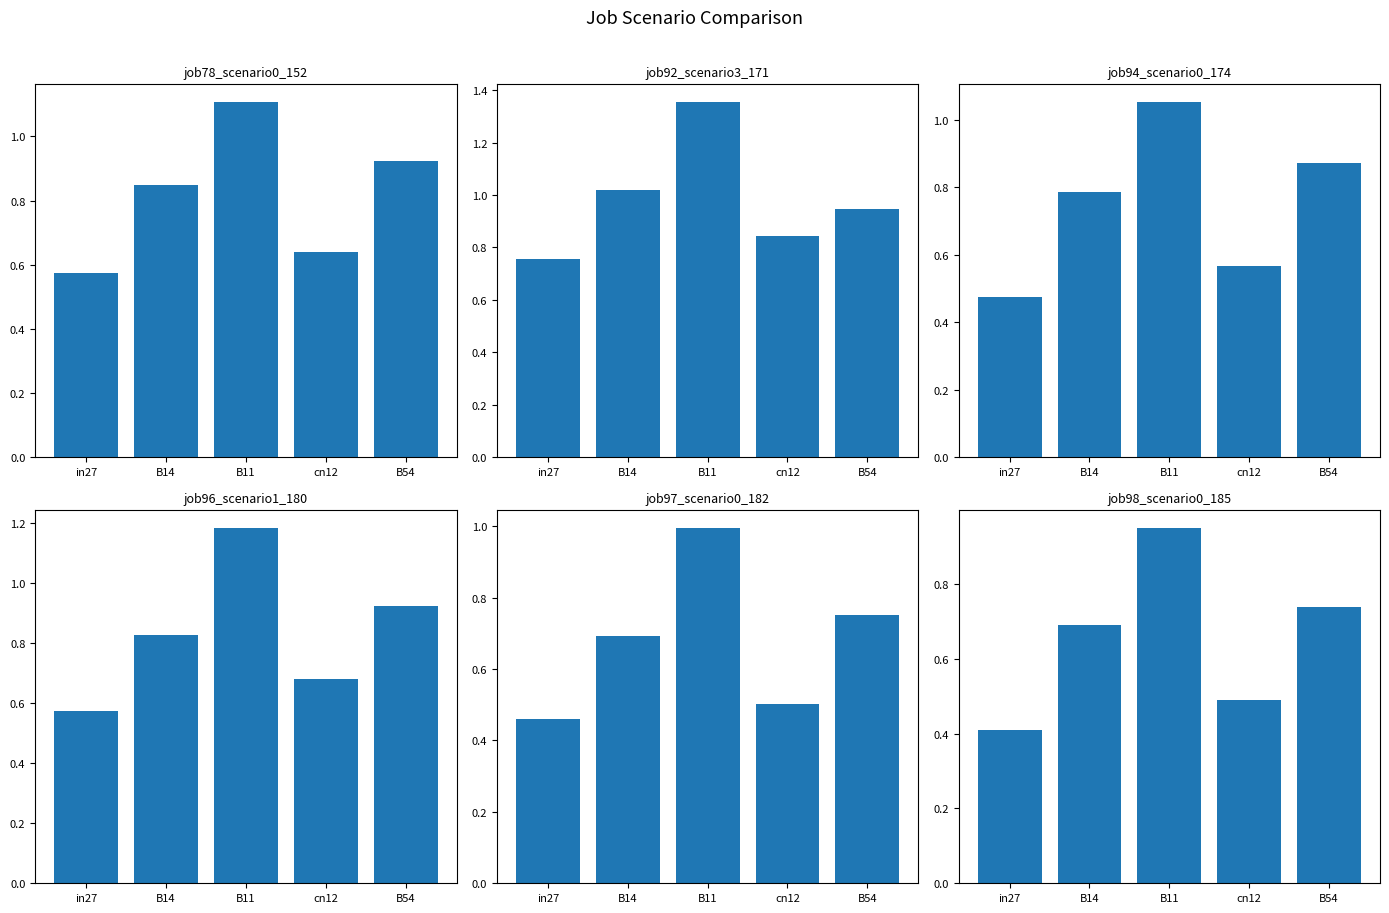

At which category is the sum across all series the highest?

B11